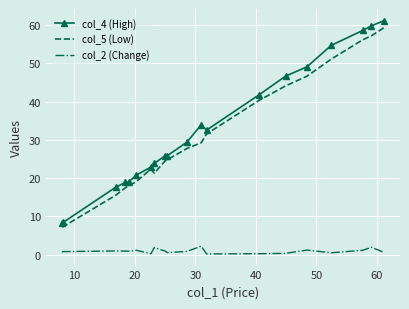

True or false: col_2 (Change) and col_5 (Low) intersect in this chart.

False